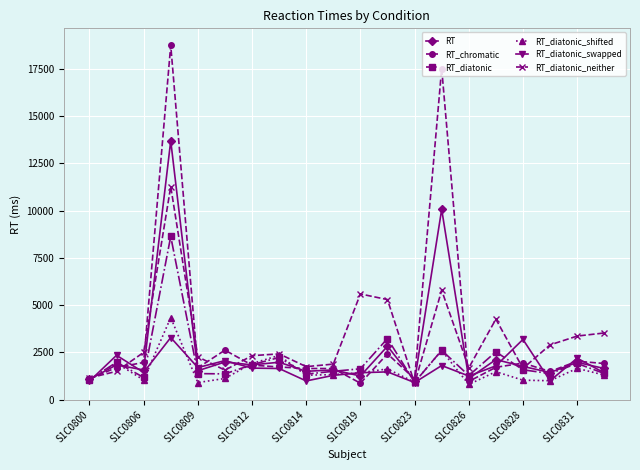

List the series in order of their peak value, highest first.

RT_chromatic, RT, RT_diatonic_neither, RT_diatonic, RT_diatonic_shifted, RT_diatonic_swapped